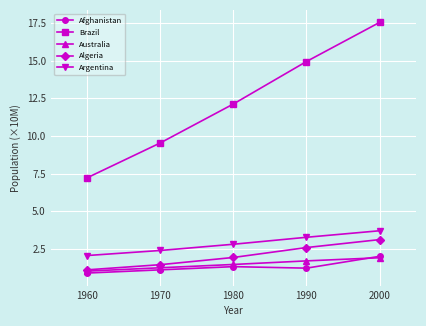

What is the minimum value shown in the chart?

0.9